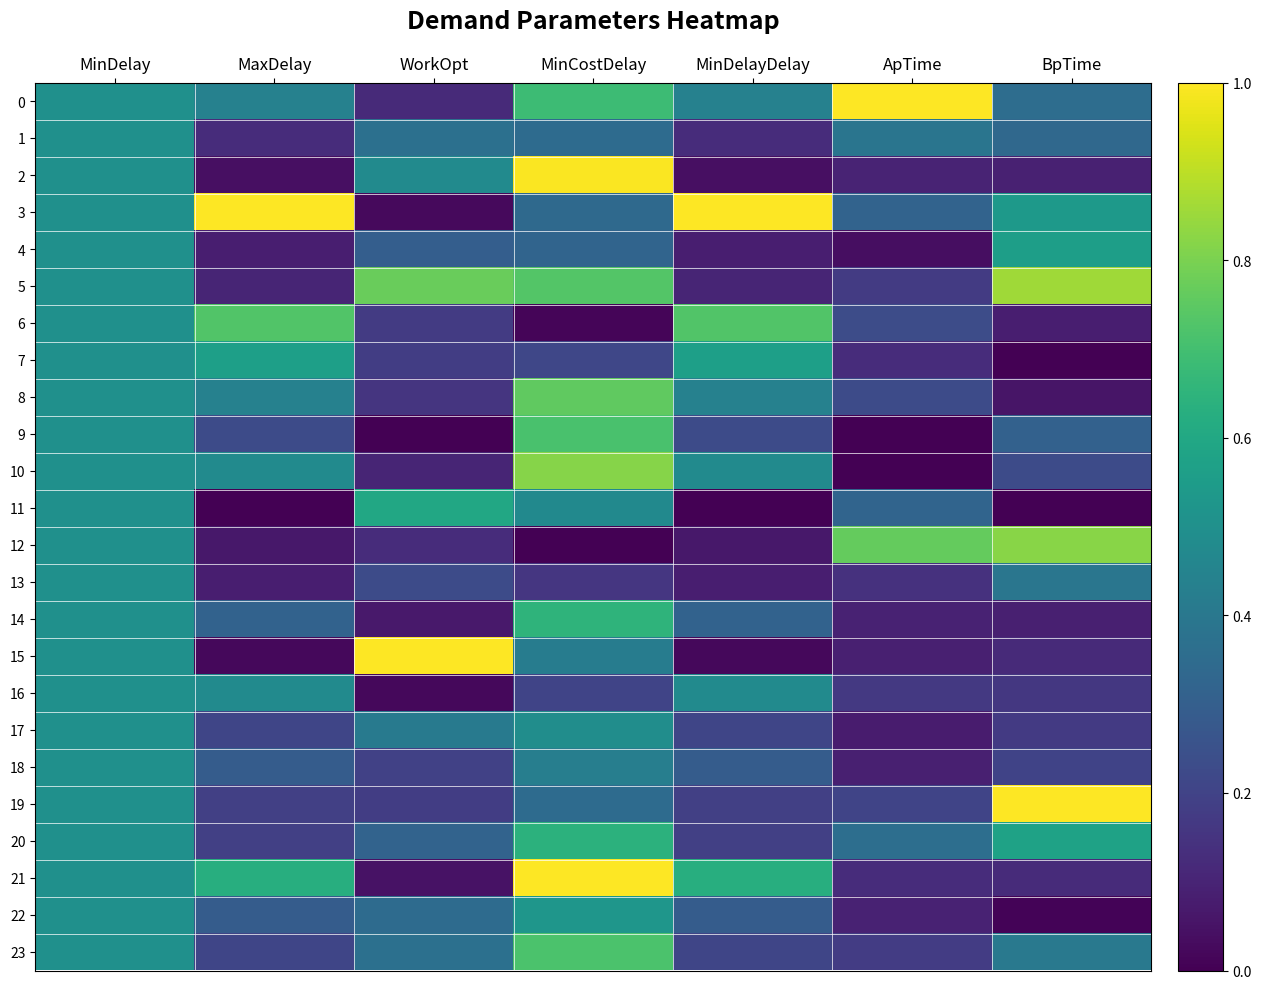

What is the spread (max minus min) of values at MinCostDelay?

1.0